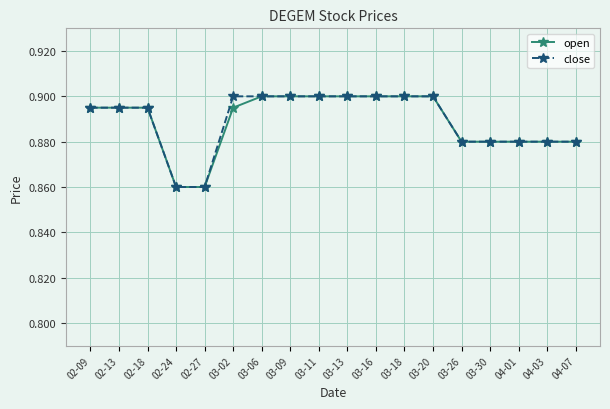

The value of open at 03-16 is 0.9. True or false?

True